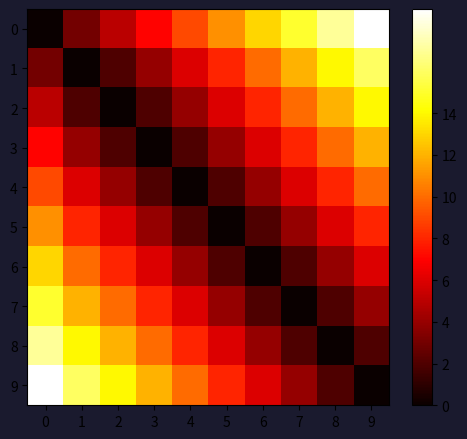

What is the total value across all series at 2?

63